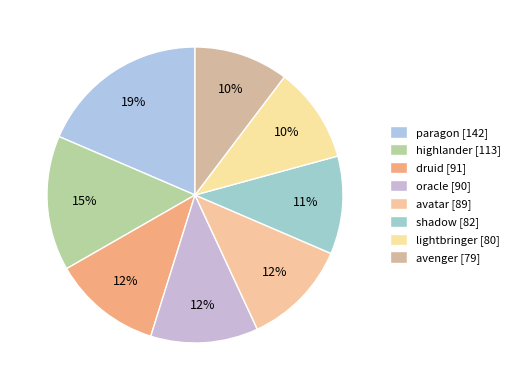

How many slices are in this pie chart?

8